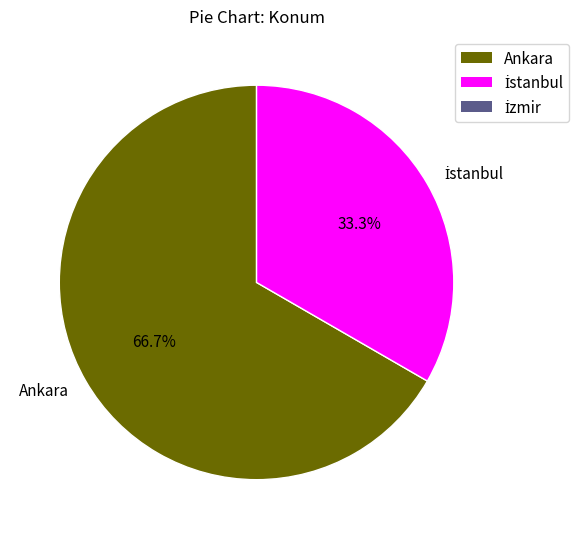

Count the number of slices in the pie.

2